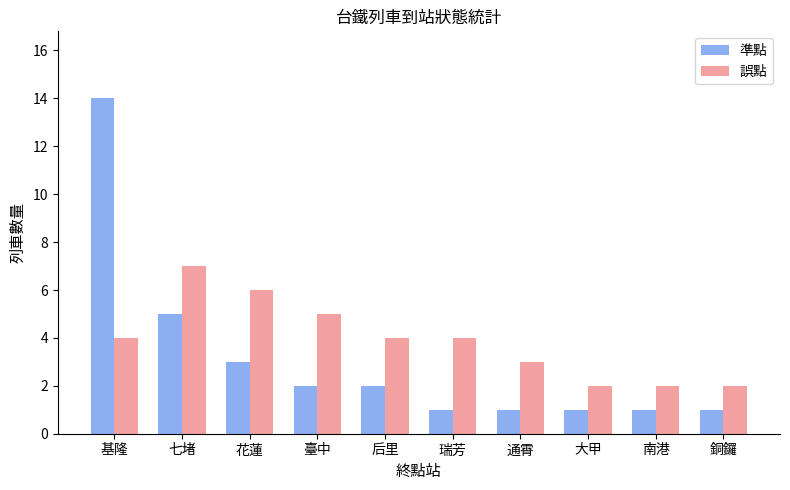

Between 后里 and 南港, which series saw the biggest shift?

誤點